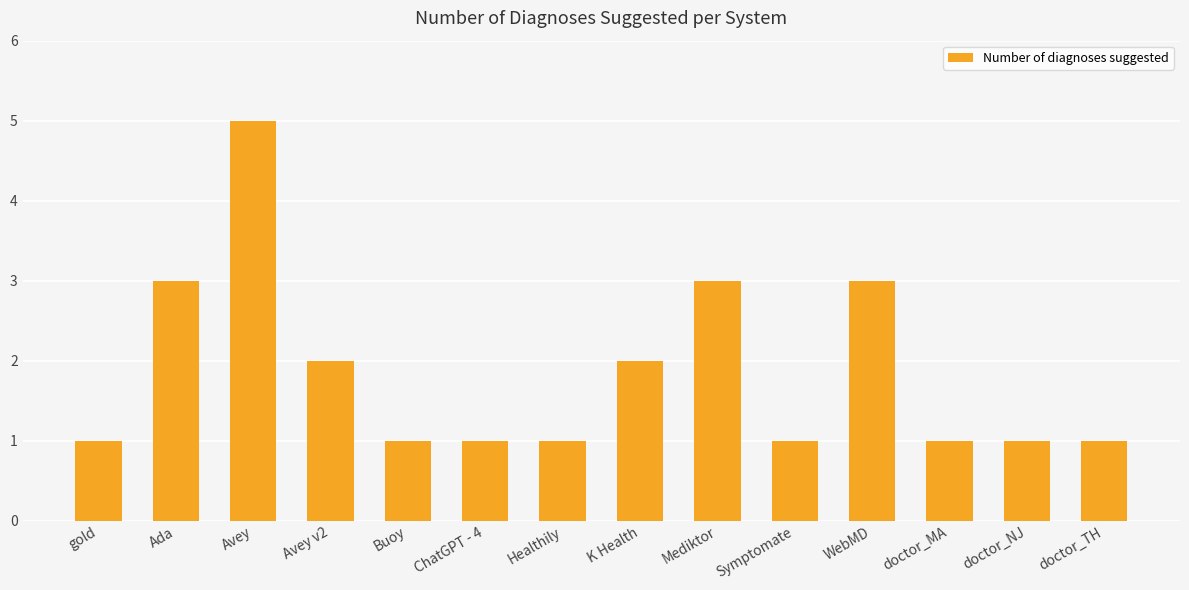

What is the value of the 4th bar from the left?

2